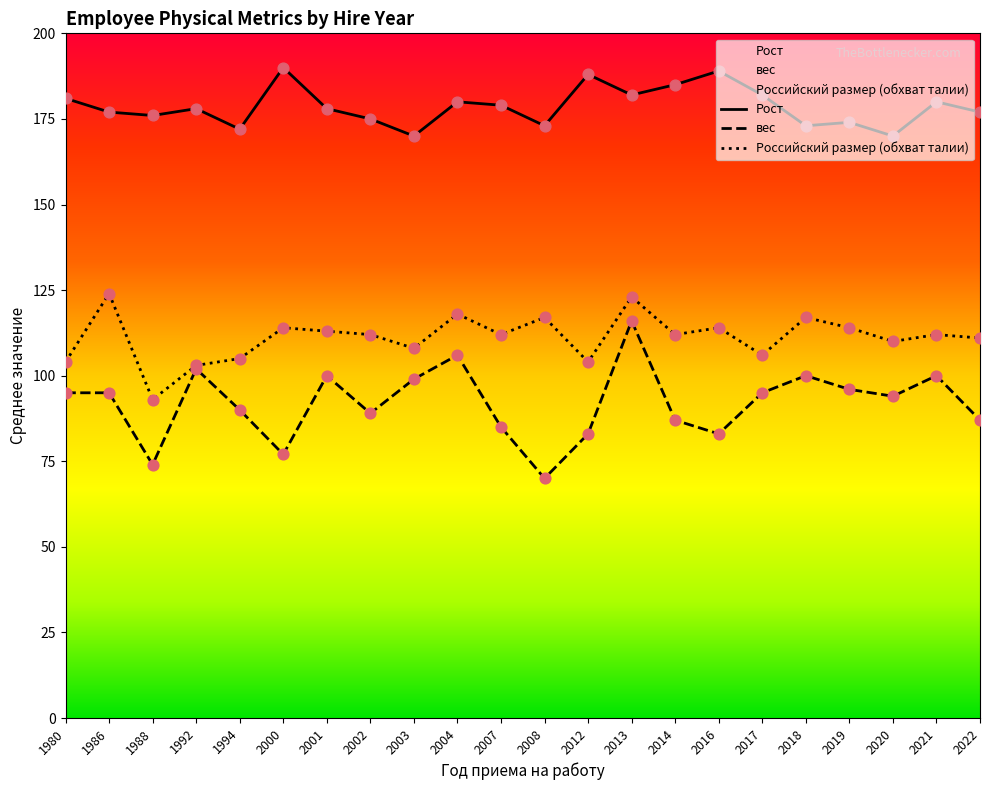

What are all the series names shown in the legend?

Рост, вес, Российский размер (обхват талии)